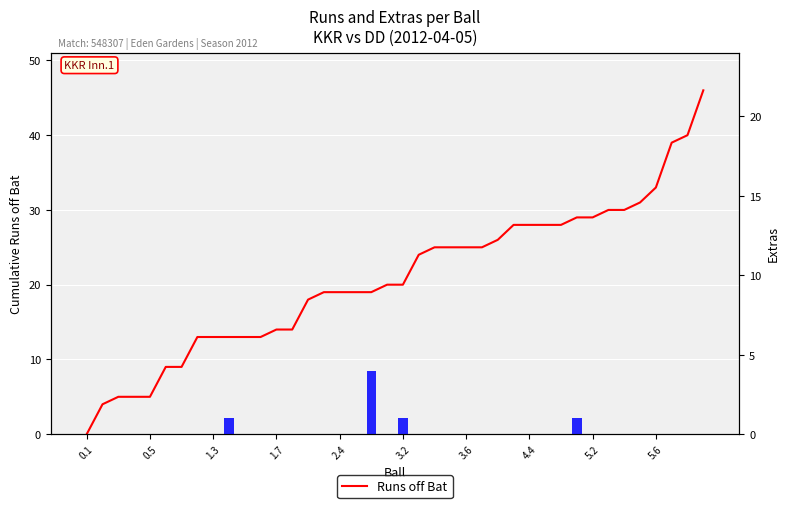

Rank the series at 0.1 from lowest to highest value.

Runs off Bat, Extras